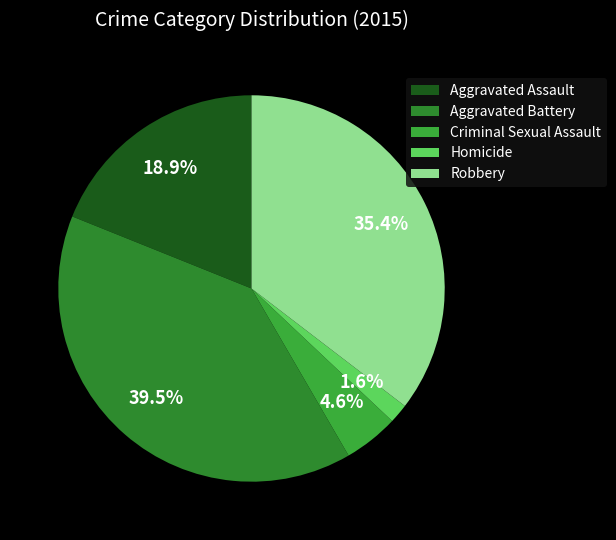

What percentage is the Criminal Sexual Assault slice, to the nearest percent?

5%